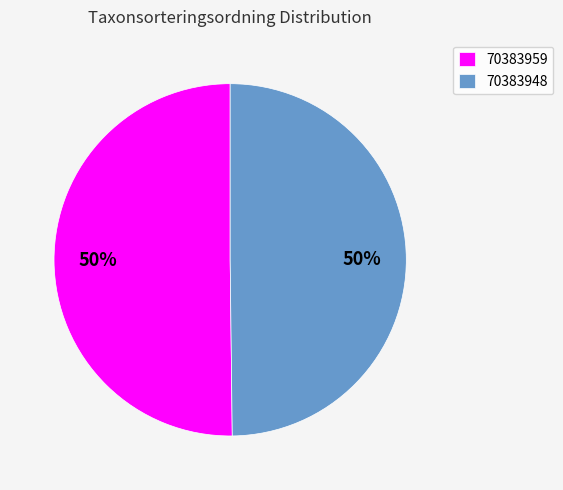

To the nearest percent, what portion does 70383948 represent?

50%